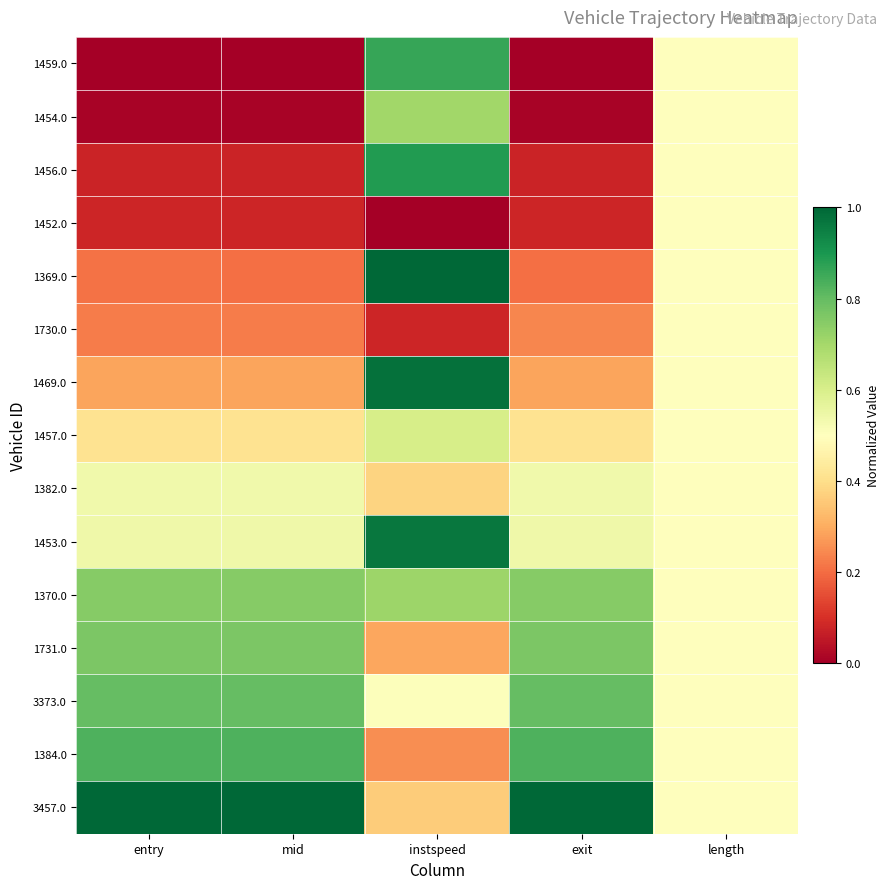

Reading left to right, list all the values displayed in this chart.

1459.0: entry=0.0	mid=0.0	instspeed=0.9	exit=0.0	length=0.5
1454.0: entry=0.0	mid=0.0	instspeed=0.7	exit=0.0	length=0.5
1456.0: entry=0.1	mid=0.1	instspeed=0.9	exit=0.1	length=0.5
1452.0: entry=0.1	mid=0.1	instspeed=0.0	exit=0.1	length=0.5
1369.0: entry=0.2	mid=0.2	instspeed=1.0	exit=0.2	length=0.5
1730.0: entry=0.2	mid=0.2	instspeed=0.1	exit=0.2	length=0.5
1469.0: entry=0.3	mid=0.3	instspeed=1.0	exit=0.3	length=0.5
1457.0: entry=0.4	mid=0.4	instspeed=0.6	exit=0.4	length=0.5
1382.0: entry=0.5	mid=0.5	instspeed=0.4	exit=0.5	length=0.5
1453.0: entry=0.5	mid=0.5	instspeed=1.0	exit=0.5	length=0.5
1370.0: entry=0.7	mid=0.7	instspeed=0.7	exit=0.7	length=0.5
1731.0: entry=0.8	mid=0.8	instspeed=0.3	exit=0.8	length=0.5
3373.0: entry=0.8	mid=0.8	instspeed=0.5	exit=0.8	length=0.5
1384.0: entry=0.8	mid=0.8	instspeed=0.3	exit=0.8	length=0.5
3457.0: entry=1.0	mid=1.0	instspeed=0.4	exit=1.0	length=0.5